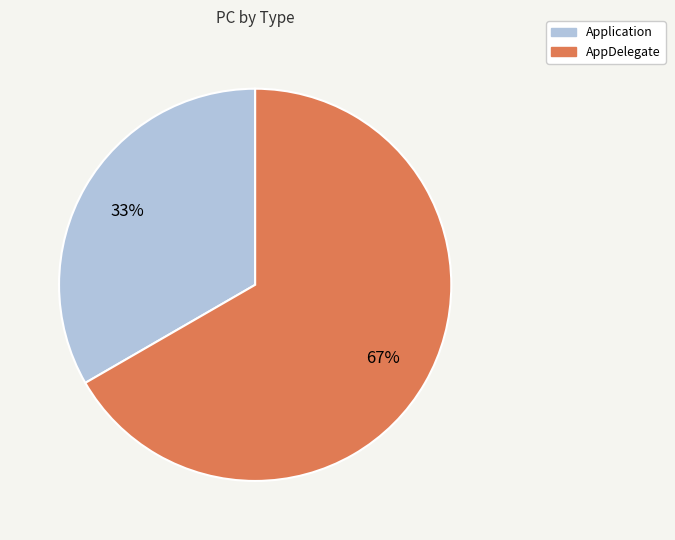

What percentage is the AppDelegate slice, to the nearest percent?

67%